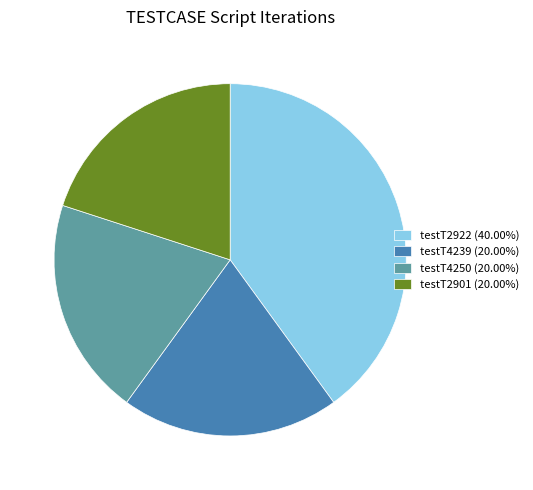

True or false: testT4250 accounts for 20% of the total.

True